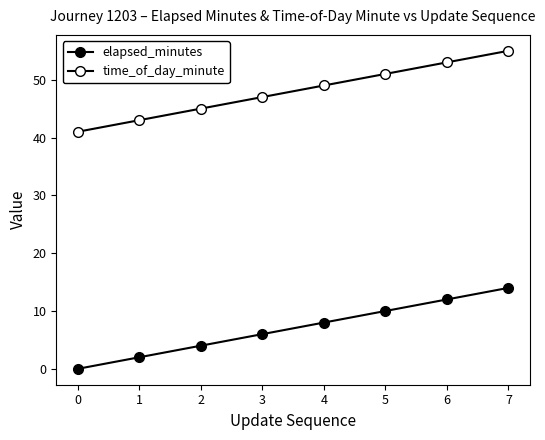

Does the chart display data point markers on the line(s)?

Yes